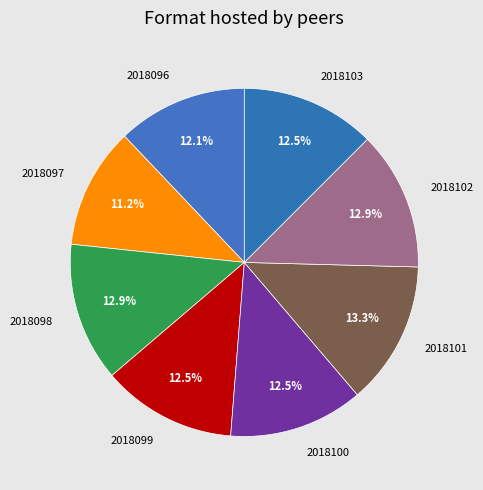

What portion of the pie excludes 2018098?

87.1%